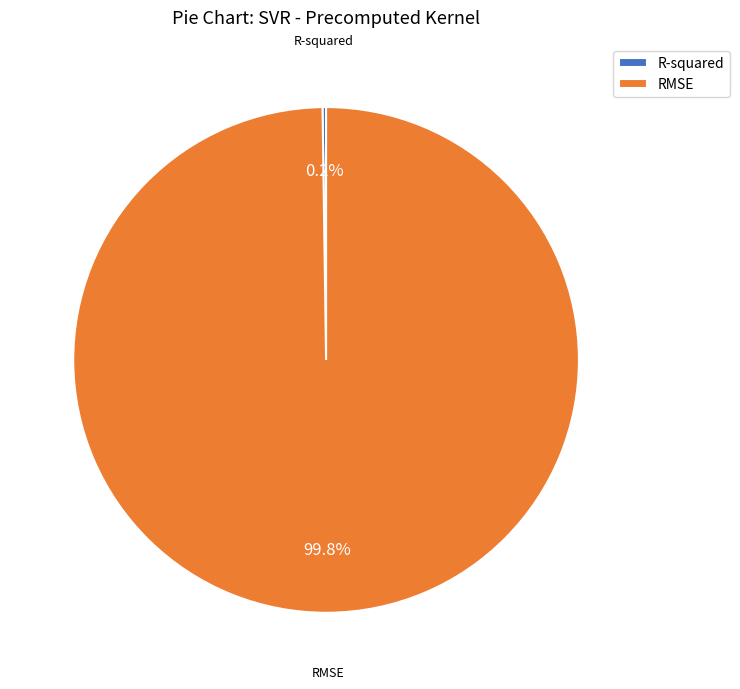

What is the largest slice in the pie chart?

RMSE